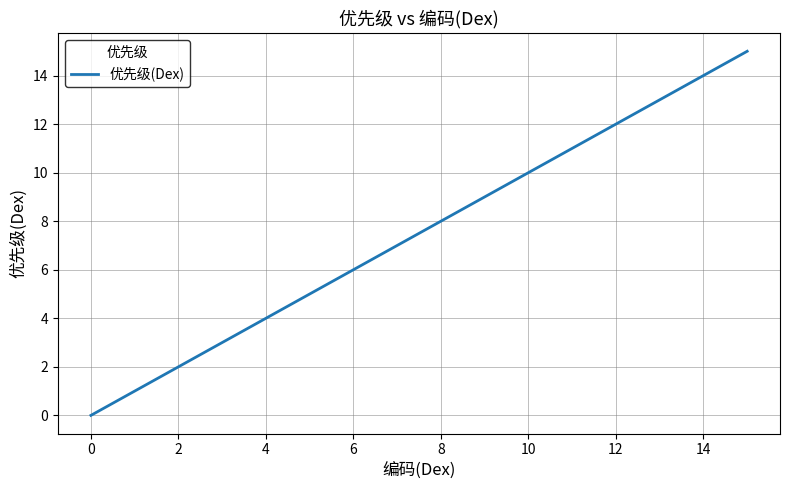

What is the sum of all values?

120